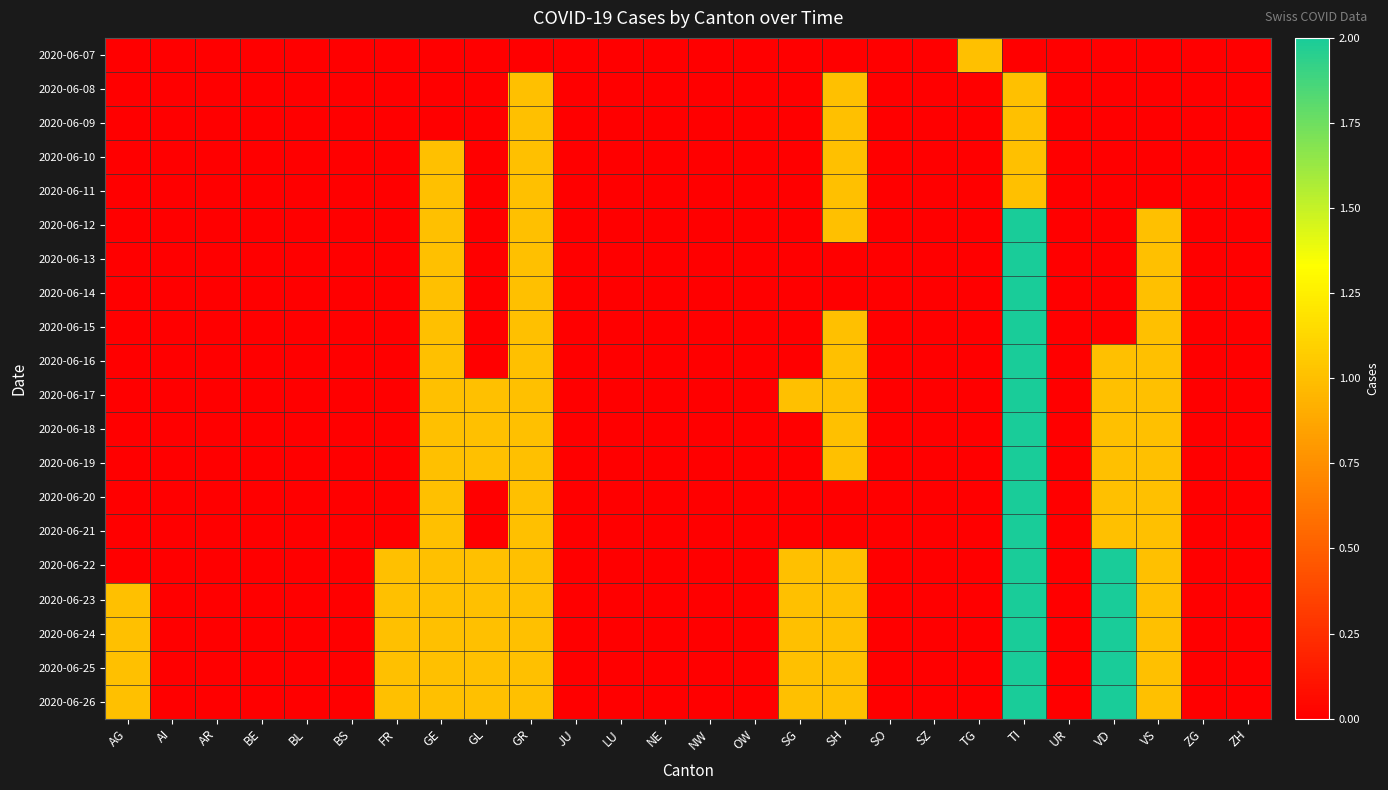

Reading left to right, what are all the values shown in this chart?

2020-06-07: AG=0	AI=0	AR=0	BE=0	BL=0	BS=0	FR=0	GE=0	GL=0	GR=0	JU=0	LU=0	NE=0	NW=0	OW=0	SG=0	SH=0	SO=0	SZ=0	TG=1	TI=0	UR=0	VD=0	VS=0	ZG=0	ZH=0
2020-06-08: AG=0	AI=0	AR=0	BE=0	BL=0	BS=0	FR=0	GE=0	GL=0	GR=1	JU=0	LU=0	NE=0	NW=0	OW=0	SG=0	SH=1	SO=0	SZ=0	TG=0	TI=1	UR=0	VD=0	VS=0	ZG=0	ZH=0
2020-06-09: AG=0	AI=0	AR=0	BE=0	BL=0	BS=0	FR=0	GE=0	GL=0	GR=1	JU=0	LU=0	NE=0	NW=0	OW=0	SG=0	SH=1	SO=0	SZ=0	TG=0	TI=1	UR=0	VD=0	VS=0	ZG=0	ZH=0
2020-06-10: AG=0	AI=0	AR=0	BE=0	BL=0	BS=0	FR=0	GE=1	GL=0	GR=1	JU=0	LU=0	NE=0	NW=0	OW=0	SG=0	SH=1	SO=0	SZ=0	TG=0	TI=1	UR=0	VD=0	VS=0	ZG=0	ZH=0
2020-06-11: AG=0	AI=0	AR=0	BE=0	BL=0	BS=0	FR=0	GE=1	GL=0	GR=1	JU=0	LU=0	NE=0	NW=0	OW=0	SG=0	SH=1	SO=0	SZ=0	TG=0	TI=1	UR=0	VD=0	VS=0	ZG=0	ZH=0
2020-06-12: AG=0	AI=0	AR=0	BE=0	BL=0	BS=0	FR=0	GE=1	GL=0	GR=1	JU=0	LU=0	NE=0	NW=0	OW=0	SG=0	SH=1	SO=0	SZ=0	TG=0	TI=2	UR=0	VD=0	VS=1	ZG=0	ZH=0
2020-06-13: AG=0	AI=0	AR=0	BE=0	BL=0	BS=0	FR=0	GE=1	GL=0	GR=1	JU=0	LU=0	NE=0	NW=0	OW=0	SG=0	SH=0	SO=0	SZ=0	TG=0	TI=2	UR=0	VD=0	VS=1	ZG=0	ZH=0
2020-06-14: AG=0	AI=0	AR=0	BE=0	BL=0	BS=0	FR=0	GE=1	GL=0	GR=1	JU=0	LU=0	NE=0	NW=0	OW=0	SG=0	SH=0	SO=0	SZ=0	TG=0	TI=2	UR=0	VD=0	VS=1	ZG=0	ZH=0
2020-06-15: AG=0	AI=0	AR=0	BE=0	BL=0	BS=0	FR=0	GE=1	GL=0	GR=1	JU=0	LU=0	NE=0	NW=0	OW=0	SG=0	SH=1	SO=0	SZ=0	TG=0	TI=2	UR=0	VD=0	VS=1	ZG=0	ZH=0
2020-06-16: AG=0	AI=0	AR=0	BE=0	BL=0	BS=0	FR=0	GE=1	GL=0	GR=1	JU=0	LU=0	NE=0	NW=0	OW=0	SG=0	SH=1	SO=0	SZ=0	TG=0	TI=2	UR=0	VD=1	VS=1	ZG=0	ZH=0
2020-06-17: AG=0	AI=0	AR=0	BE=0	BL=0	BS=0	FR=0	GE=1	GL=1	GR=1	JU=0	LU=0	NE=0	NW=0	OW=0	SG=1	SH=1	SO=0	SZ=0	TG=0	TI=2	UR=0	VD=1	VS=1	ZG=0	ZH=0
2020-06-18: AG=0	AI=0	AR=0	BE=0	BL=0	BS=0	FR=0	GE=1	GL=1	GR=1	JU=0	LU=0	NE=0	NW=0	OW=0	SG=0	SH=1	SO=0	SZ=0	TG=0	TI=2	UR=0	VD=1	VS=1	ZG=0	ZH=0
2020-06-19: AG=0	AI=0	AR=0	BE=0	BL=0	BS=0	FR=0	GE=1	GL=1	GR=1	JU=0	LU=0	NE=0	NW=0	OW=0	SG=0	SH=1	SO=0	SZ=0	TG=0	TI=2	UR=0	VD=1	VS=1	ZG=0	ZH=0
2020-06-20: AG=0	AI=0	AR=0	BE=0	BL=0	BS=0	FR=0	GE=1	GL=0	GR=1	JU=0	LU=0	NE=0	NW=0	OW=0	SG=0	SH=0	SO=0	SZ=0	TG=0	TI=2	UR=0	VD=1	VS=1	ZG=0	ZH=0
2020-06-21: AG=0	AI=0	AR=0	BE=0	BL=0	BS=0	FR=0	GE=1	GL=0	GR=1	JU=0	LU=0	NE=0	NW=0	OW=0	SG=0	SH=0	SO=0	SZ=0	TG=0	TI=2	UR=0	VD=1	VS=1	ZG=0	ZH=0
2020-06-22: AG=0	AI=0	AR=0	BE=0	BL=0	BS=0	FR=1	GE=1	GL=1	GR=1	JU=0	LU=0	NE=0	NW=0	OW=0	SG=1	SH=1	SO=0	SZ=0	TG=0	TI=2	UR=0	VD=2	VS=1	ZG=0	ZH=0
2020-06-23: AG=1	AI=0	AR=0	BE=0	BL=0	BS=0	FR=1	GE=1	GL=1	GR=1	JU=0	LU=0	NE=0	NW=0	OW=0	SG=1	SH=1	SO=0	SZ=0	TG=0	TI=2	UR=0	VD=2	VS=1	ZG=0	ZH=0
2020-06-24: AG=1	AI=0	AR=0	BE=0	BL=0	BS=0	FR=1	GE=1	GL=1	GR=1	JU=0	LU=0	NE=0	NW=0	OW=0	SG=1	SH=1	SO=0	SZ=0	TG=0	TI=2	UR=0	VD=2	VS=1	ZG=0	ZH=0
2020-06-25: AG=1	AI=0	AR=0	BE=0	BL=0	BS=0	FR=1	GE=1	GL=1	GR=1	JU=0	LU=0	NE=0	NW=0	OW=0	SG=1	SH=1	SO=0	SZ=0	TG=0	TI=2	UR=0	VD=2	VS=1	ZG=0	ZH=0
2020-06-26: AG=1	AI=0	AR=0	BE=0	BL=0	BS=0	FR=1	GE=1	GL=1	GR=1	JU=0	LU=0	NE=0	NW=0	OW=0	SG=1	SH=1	SO=0	SZ=0	TG=0	TI=2	UR=0	VD=2	VS=1	ZG=0	ZH=0